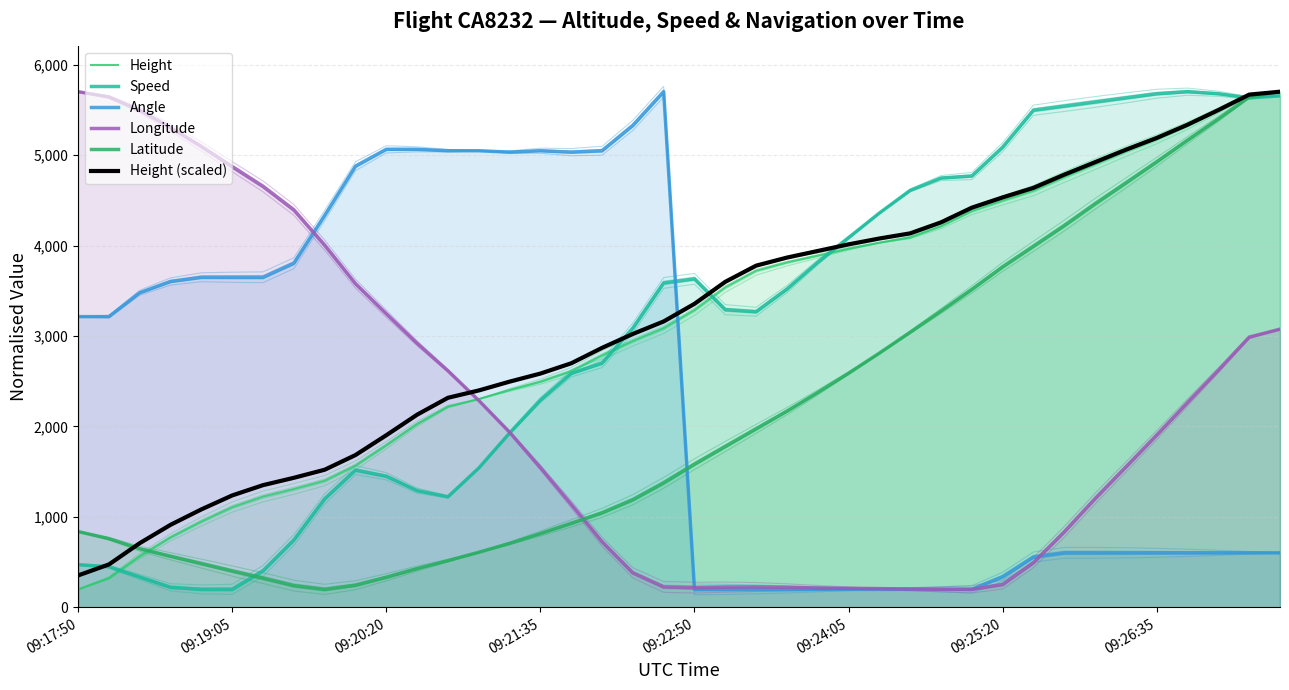

What is the difference between the highest and lowest values at 13?

4437.5